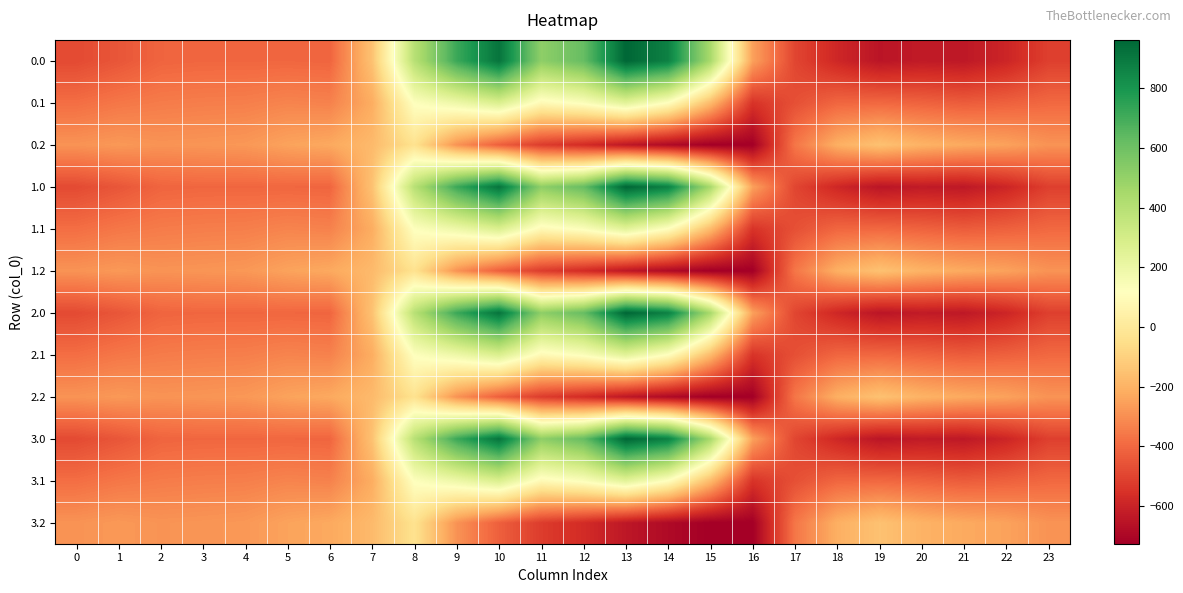

At which category does the chart reach its minimum across all series?

16